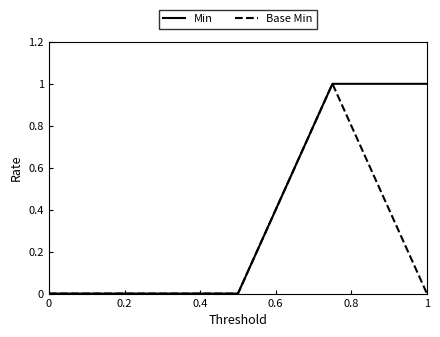

Rank the series by their average value, from highest to lowest.

Min, Base Min